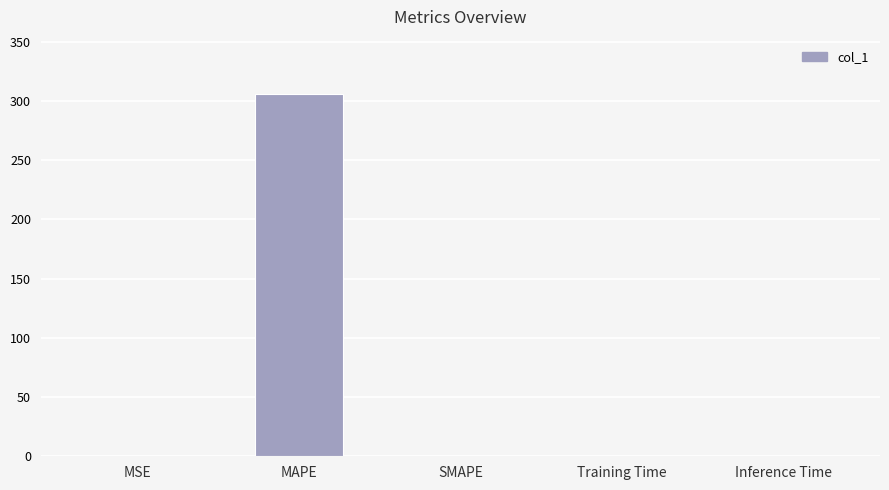

What is the sum of all values?

306.0